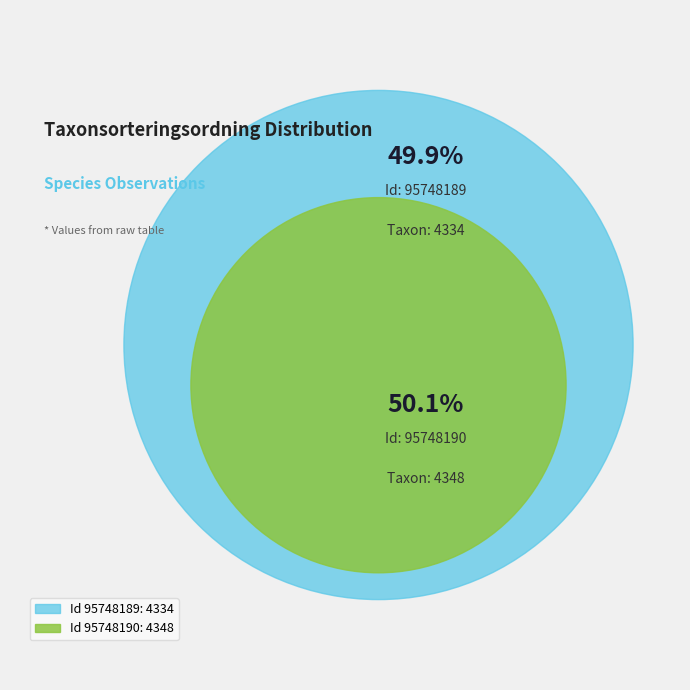

What is the ratio of the value at 95748189 to the value at 95748190?

1.0